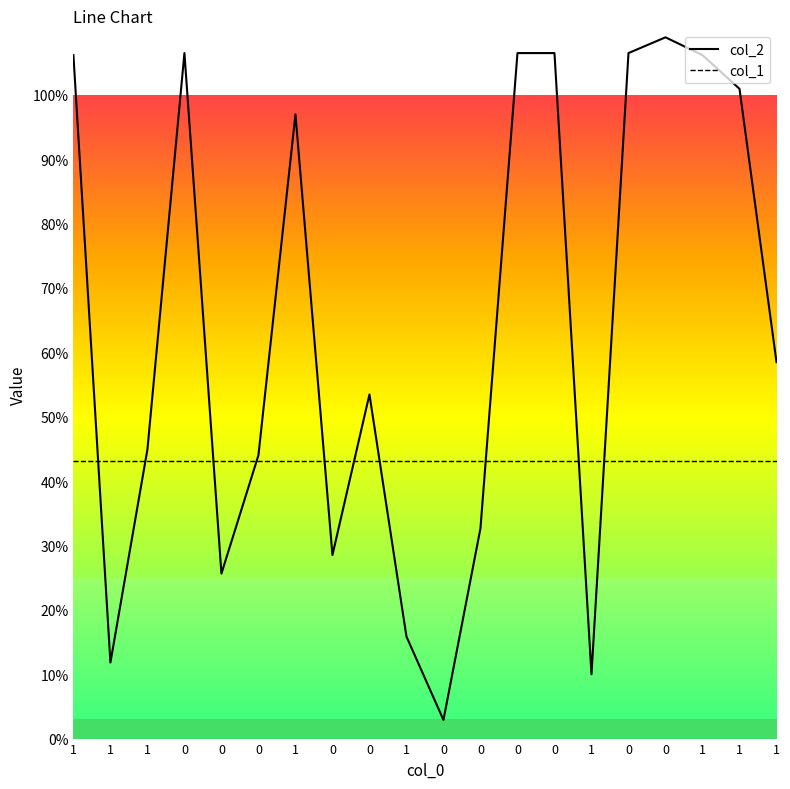

What are all the series names shown in the legend?

col_2, col_1